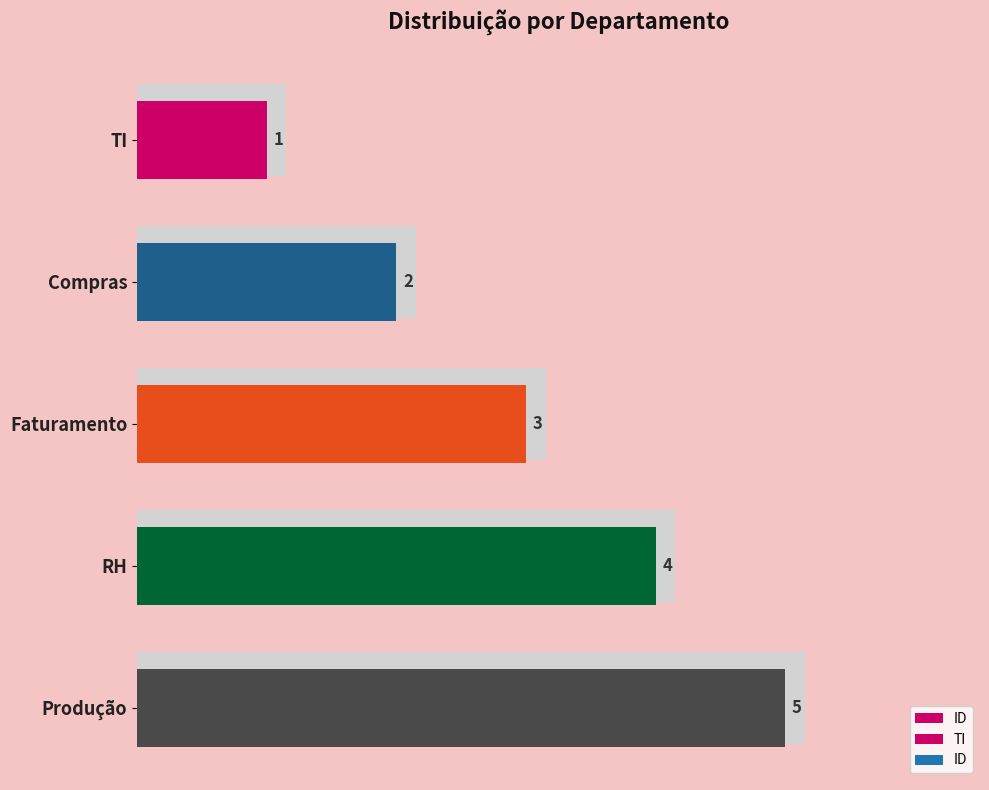

Reading right to left, what are all the values shown in this chart?

5	4	3	2	1